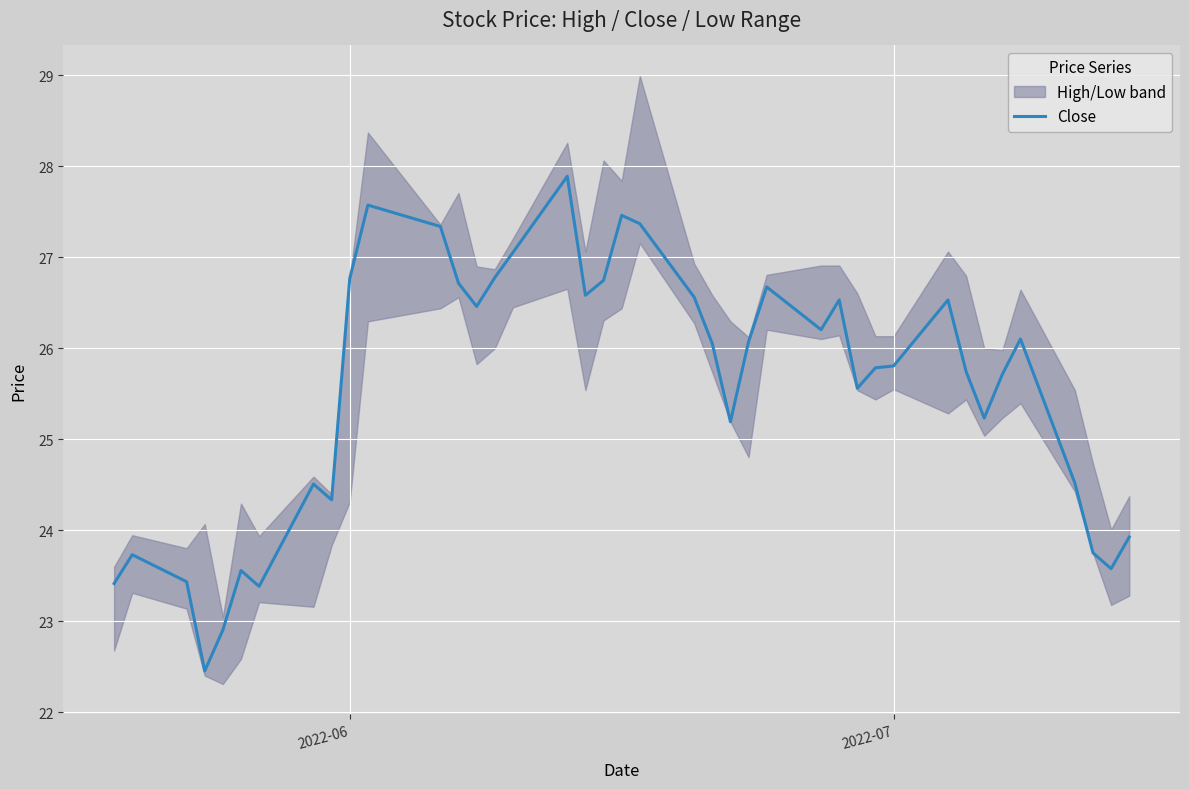

What is the greatest value displayed?

27.9